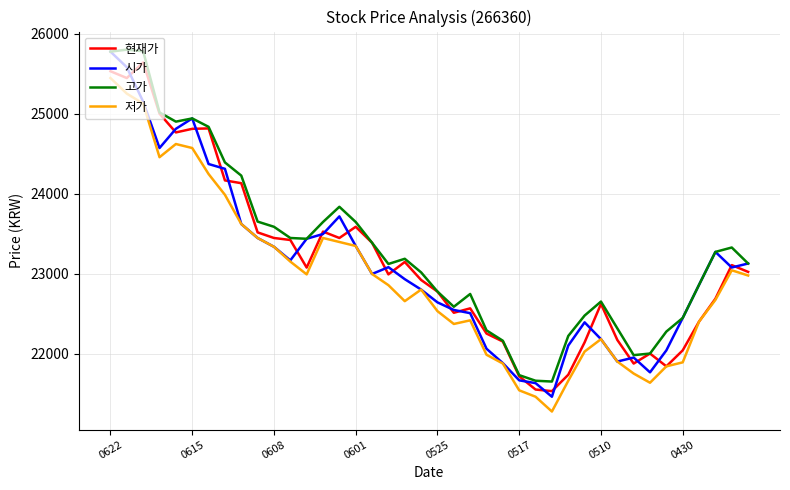

What is the highest value of the 현재가 series?

25640